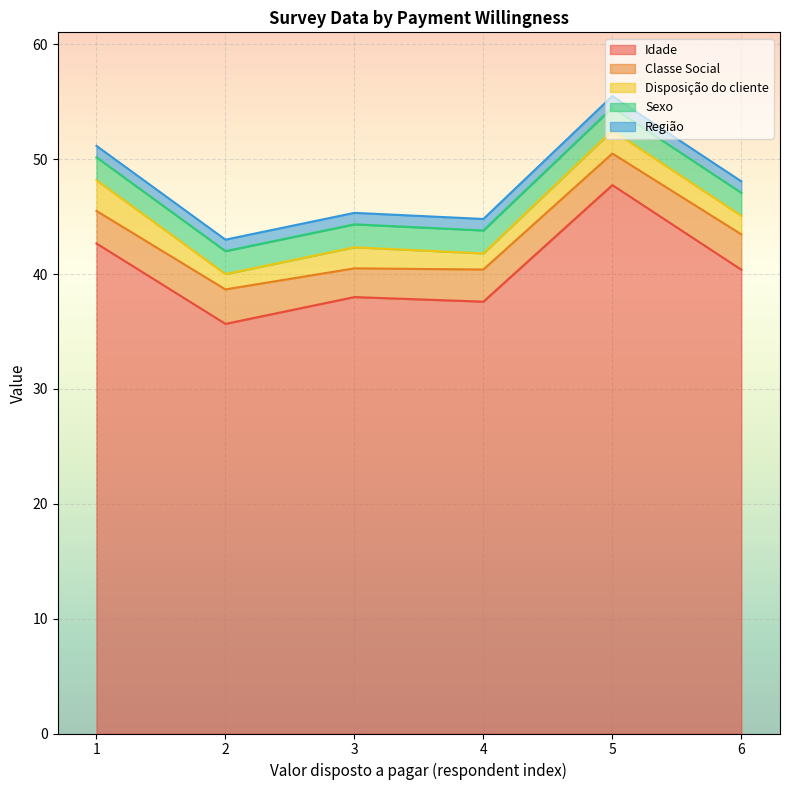

What are all the series names shown in the legend?

Idade, Classe Social, Disposição do cliente, Sexo, Região